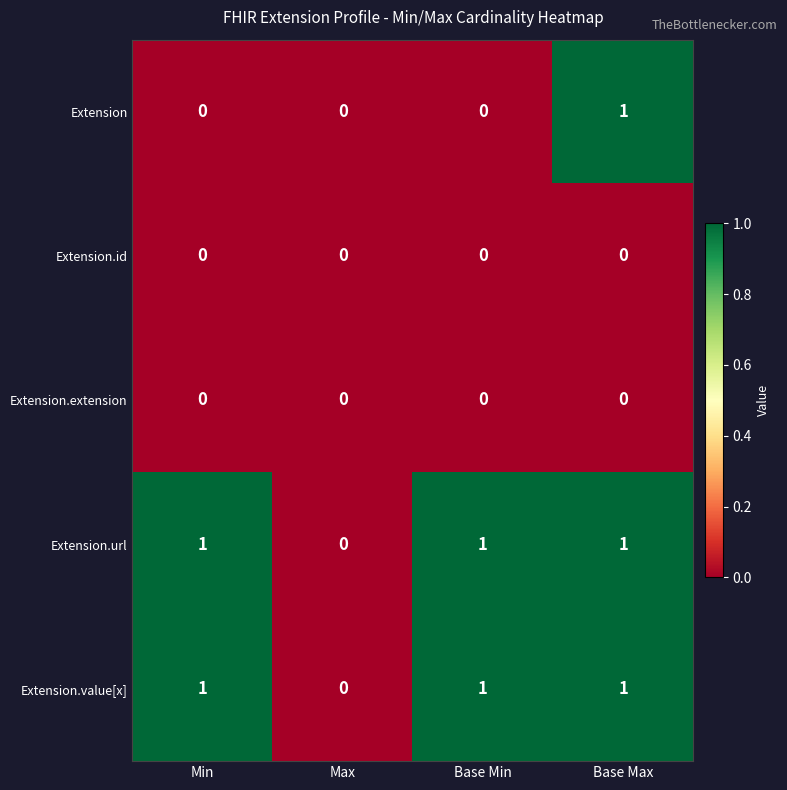

True or false: Extension.url has a value of 1 at Min.

True